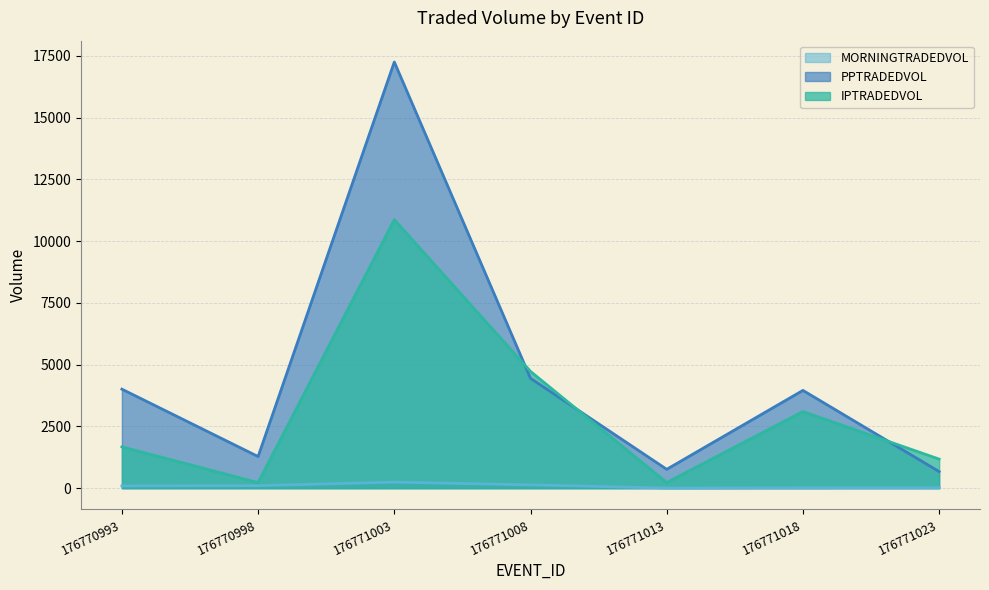

How many interior local peaks does the IPTRADEDVOL series have?

2